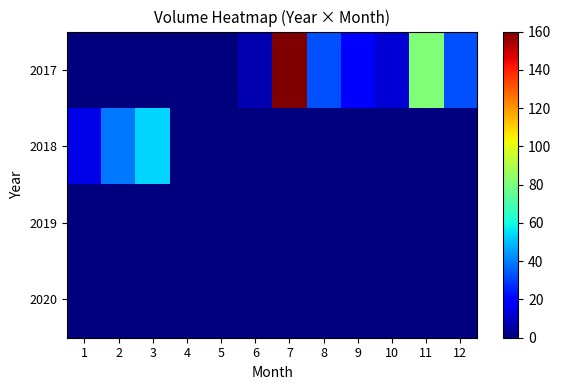

Reading left to right, list all the values displayed in this chart.

2017: 1=0.0	2=0.0	3=0.0	4=0.0	5=0.0	6=6.9	7=160.0	8=32.6	9=19.3	10=12.0	11=80.9	12=32.8
2018: 1=14.6	2=39.1	3=53.5	4=0.0	5=0.0	6=0.0	7=0.0	8=0.0	9=0.0	10=0.0	11=0.0	12=0.0
2019: 1=0.0	2=0.0	3=0.0	4=0.0	5=0.0	6=0.0	7=0.0	8=0.0	9=0.0	10=0.0	11=0.0	12=0.0
2020: 1=0.0	2=0.0	3=0.0	4=0.0	5=0.0	6=0.0	7=0.0	8=0.0	9=0.0	10=0.0	11=0.0	12=0.0